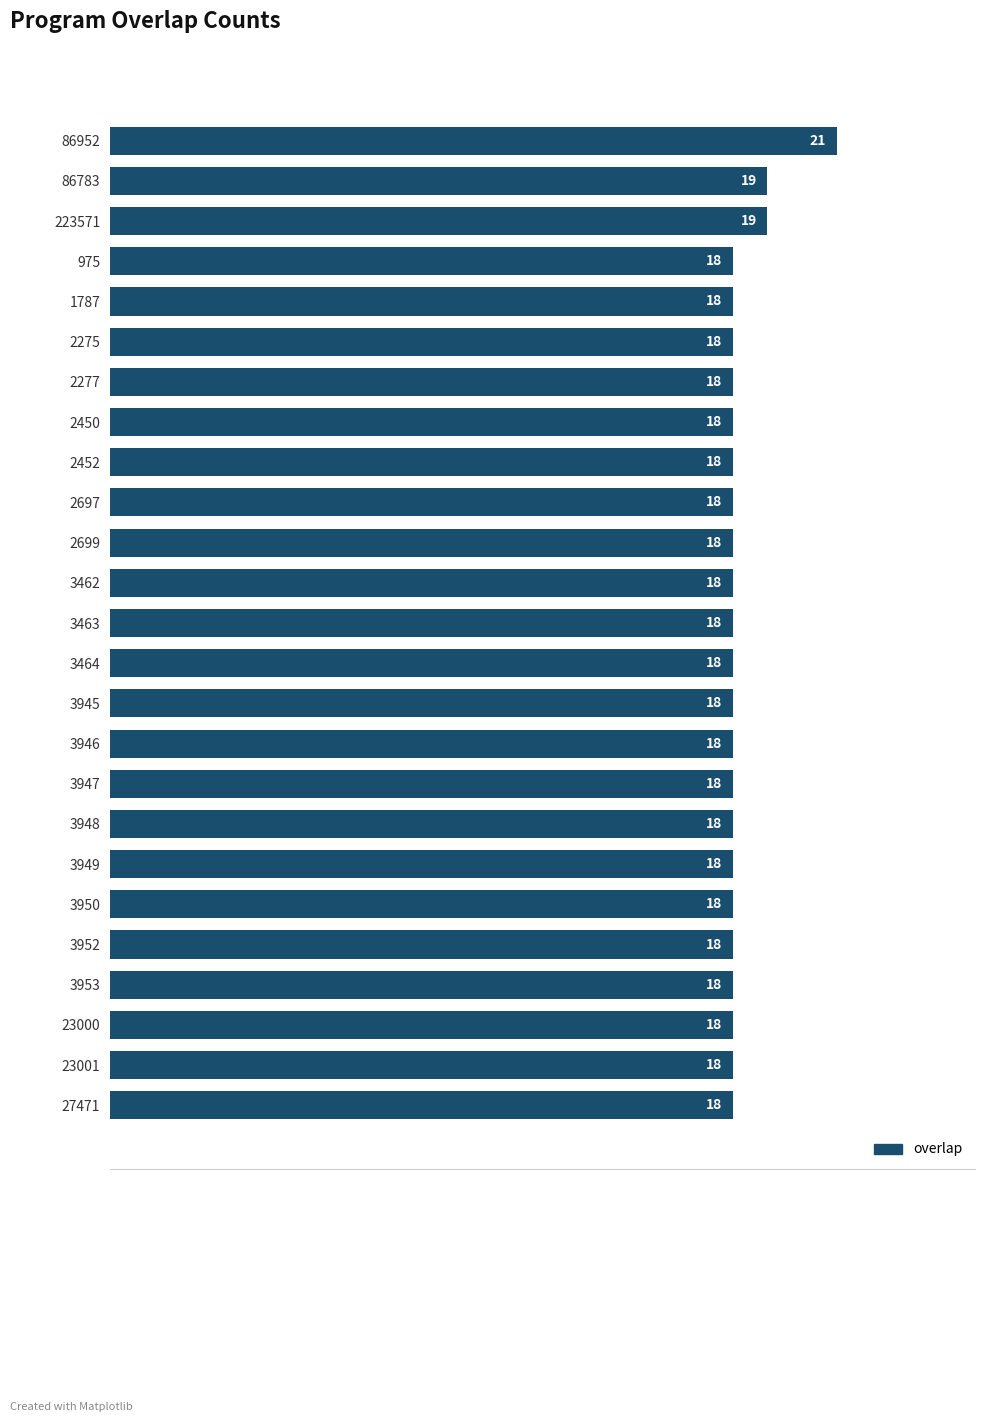

True or false: the data shows 18 at 3463.

True